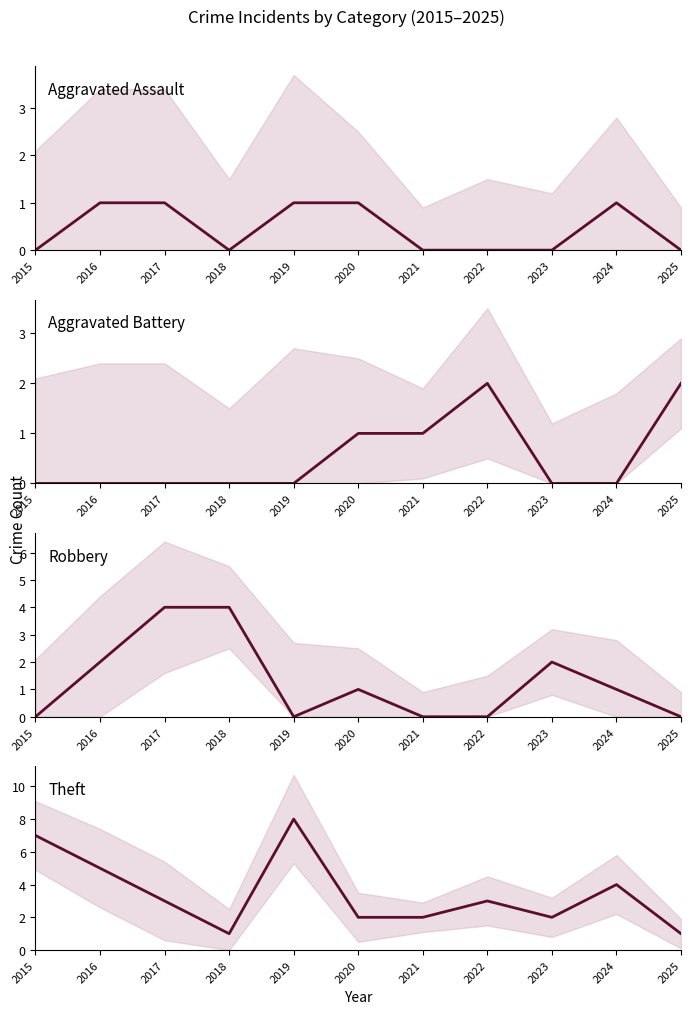

What is the sum of the Robbery values at 2023 and 2015?

2